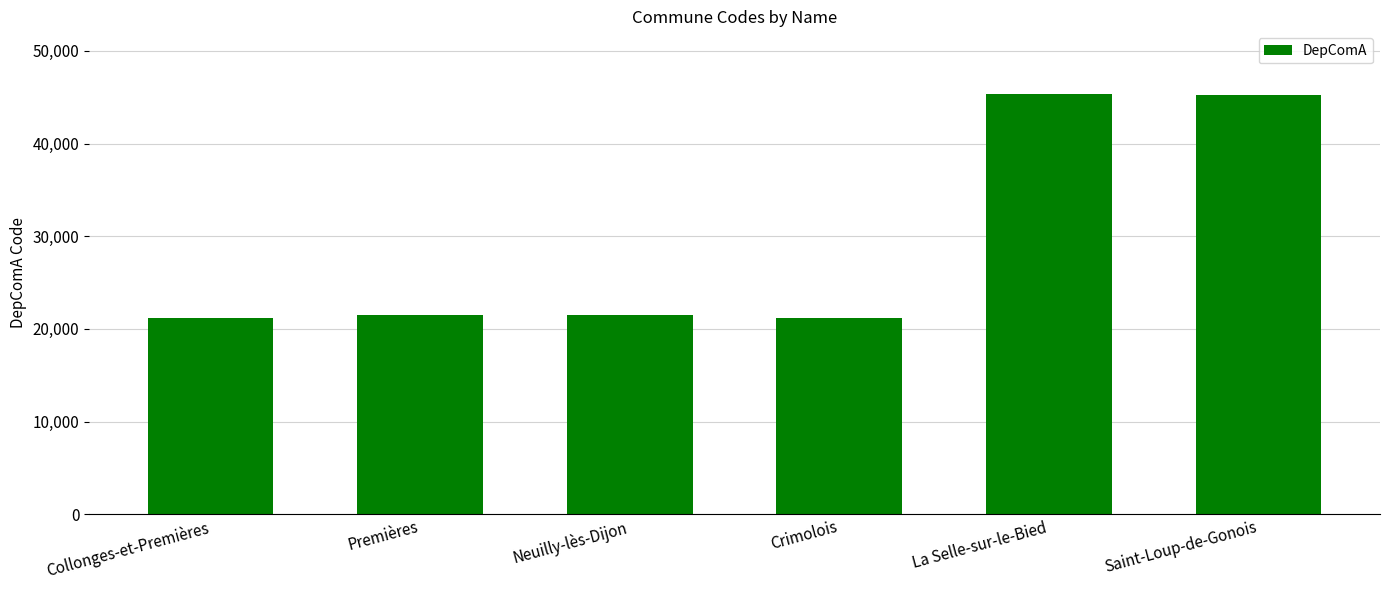

What is the ratio of the value at Premières to the value at Neuilly-lès-Dijon?

1.0